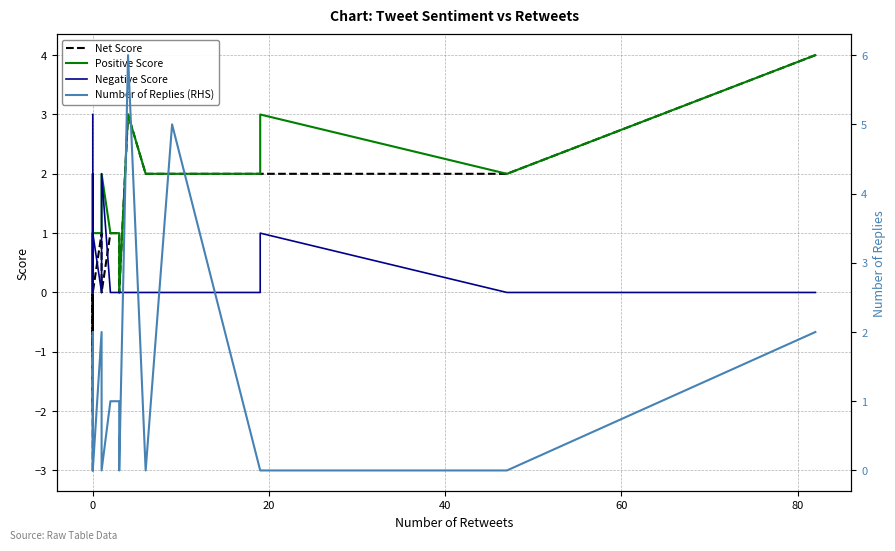

Reading left to right, extract all data points from this chart.

Net Score: -3	1	-1	1	1	-2	0	1	0	1	1	0	3	2	2	2	2	2	4
Positive Score: 0	1	0	1	2	0	1	1	2	1	1	0	3	2	2	2	3	2	4
Negative Score: 3	0	1	0	1	2	1	0	2	0	0	0	0	0	0	0	1	0	0
Number of Replies (RHS): 0	0	0	2	0	0	0	2	0	1	1	0	6	0	5	0	0	0	2